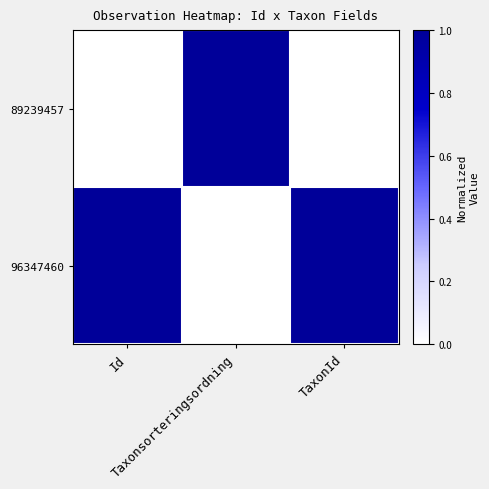

Which category has the highest value across all series?

Taxonsorteringsordning